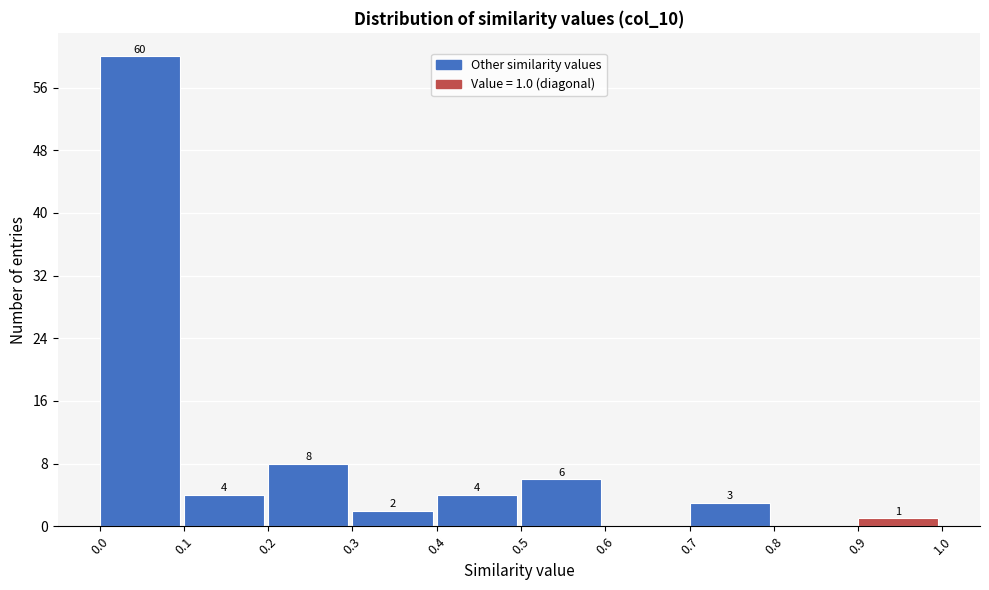

Which range on the x-axis has the tallest bar?

0.0 to 0.1